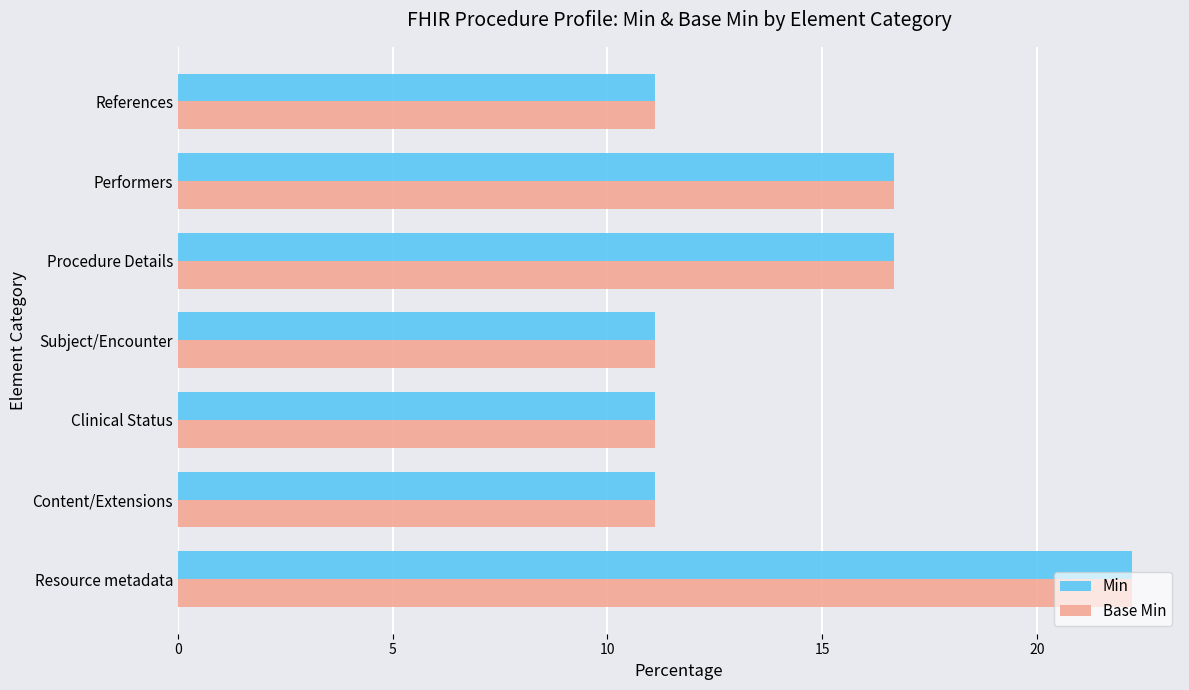

What is the difference between the maximum and minimum values in the Min series?

11.1